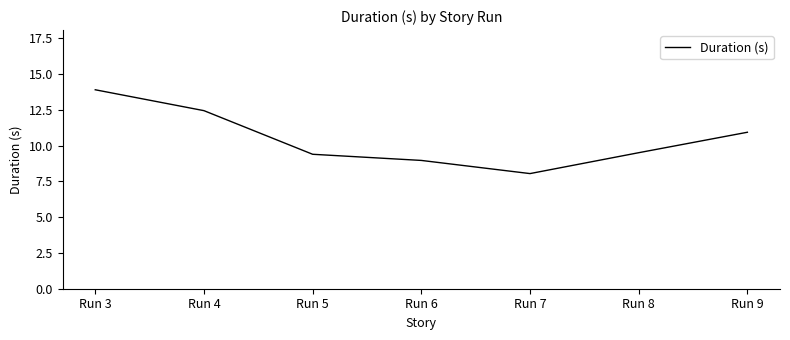

Approximately how many times larger is the value at Run 7 compared to Run 6?

0.9